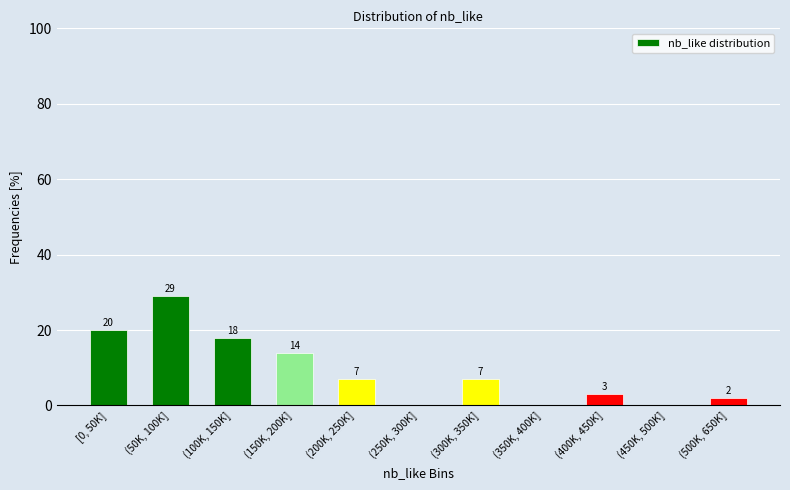

Reading left to right, extract all data points from this chart.

[0, 50K]=20.0	(50K, 100K]=29.0	(100K, 150K]=18.0	(150K, 200K]=14.0	(200K, 250K]=7.0	(250K, 300K]=0.0	(300K, 350K]=7.0	(350K, 400K]=0.0	(400K, 450K]=3.0	(450K, 500K]=0.0	(500K, 650K]=2.0